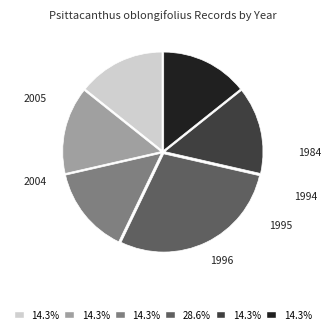

Is there a majority slice in this chart?

No